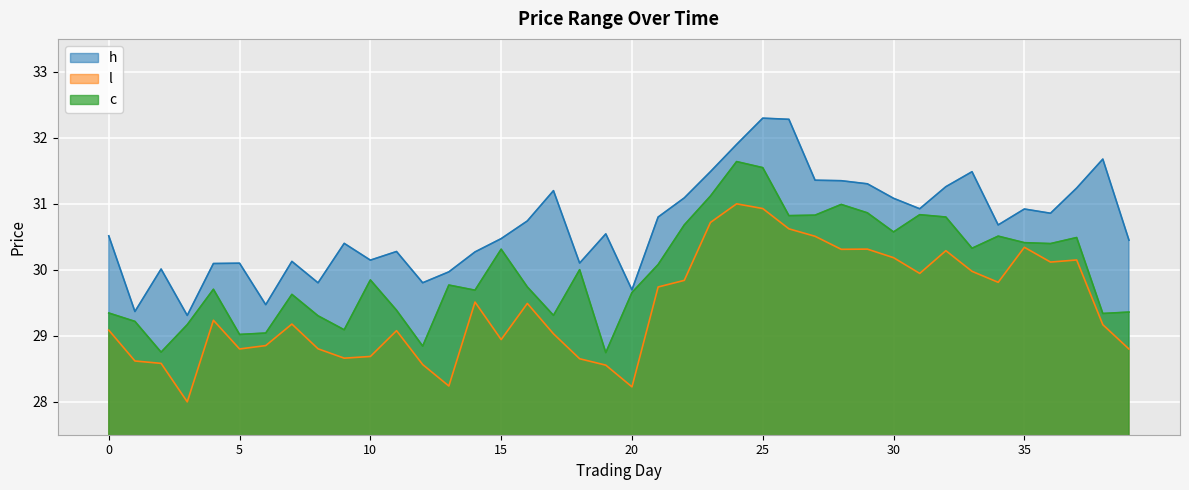

At which category is the sum across all series the highest?

25